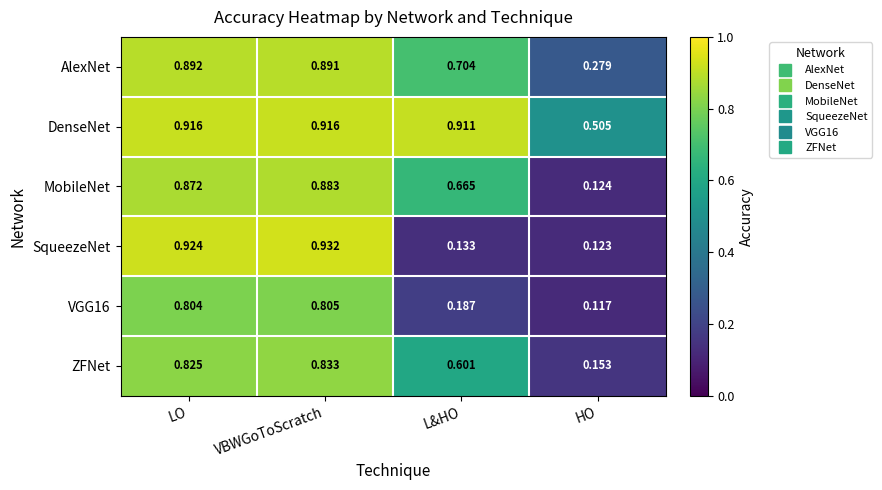

Between L&HO and HO, which series saw the biggest shift?

MobileNet